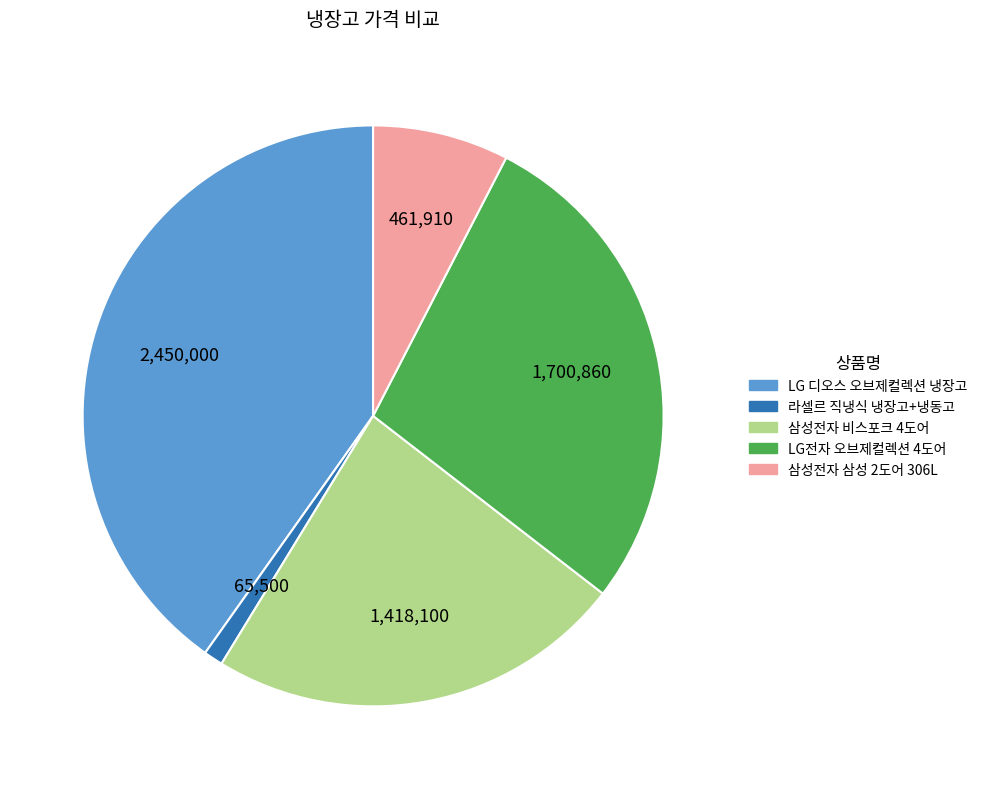

Which has a higher value, 라셀르 직냉식 냉장고+냉동고 or 삼성전자 비스포크 4도어?

삼성전자 비스포크 4도어